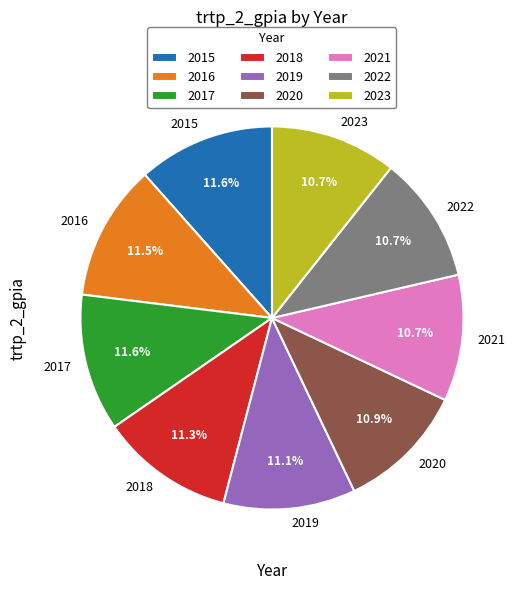

Is 2018 the majority of the pie?

No